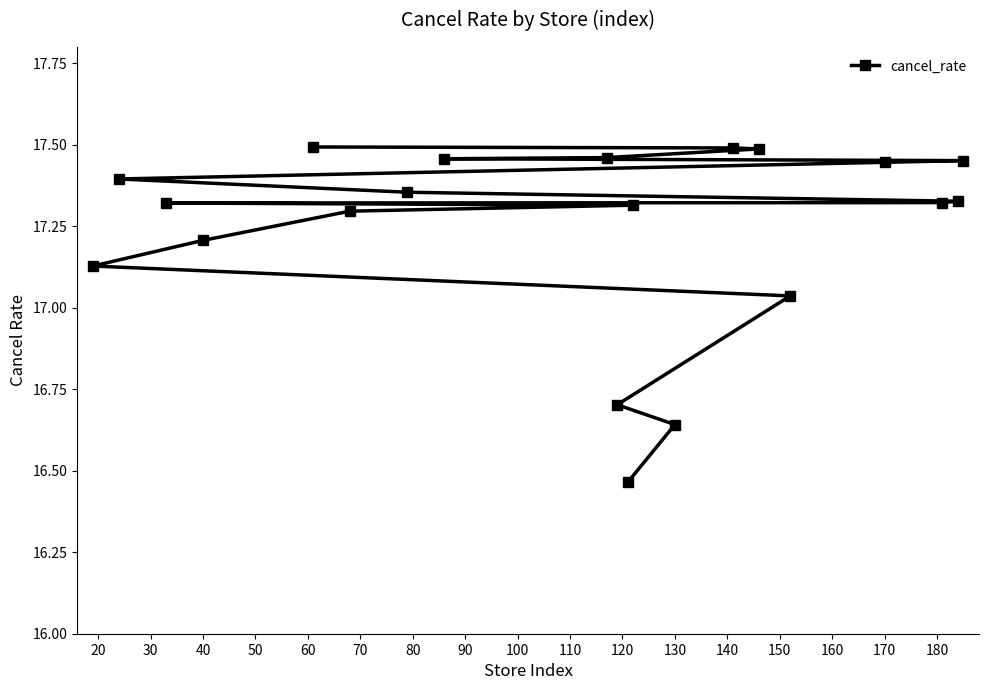

Is it true that the value at 40 is 24.5?

False